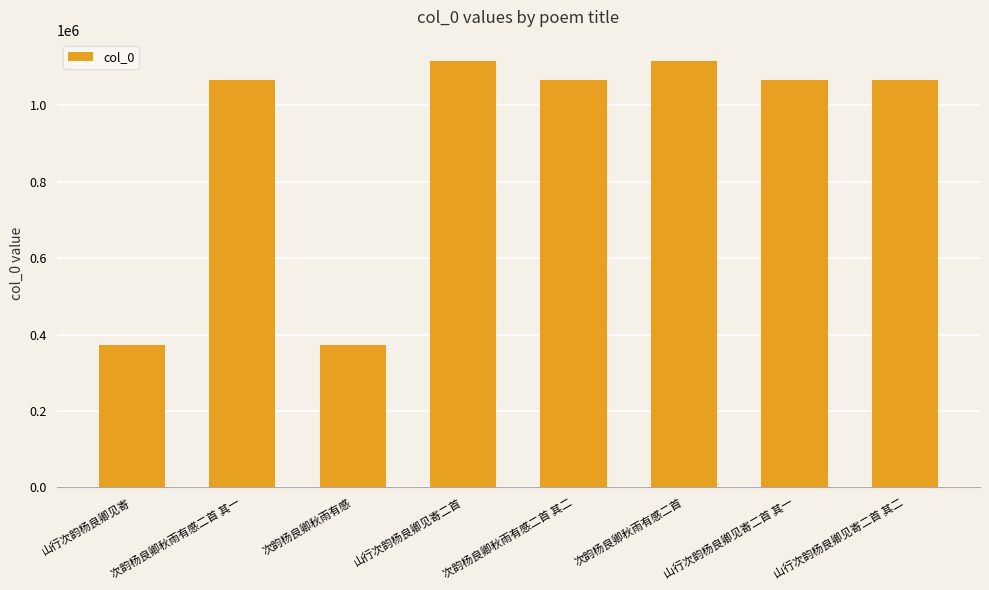

What is the difference between the second highest and minimum values?

743018